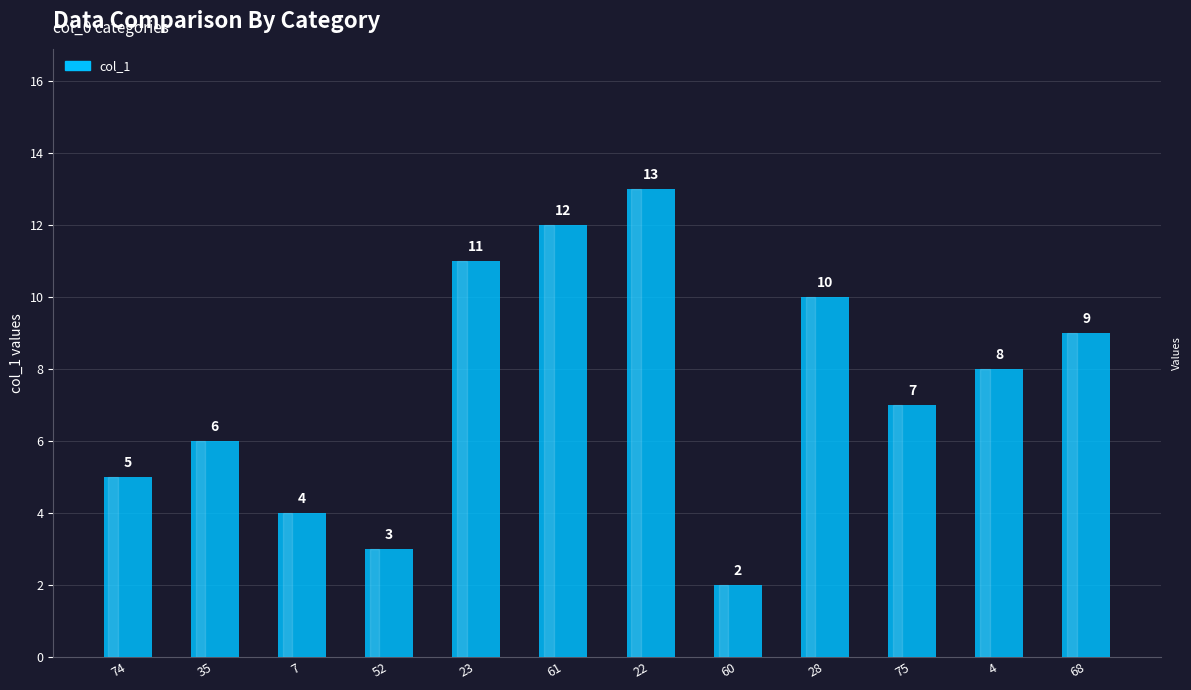

Reading right to left, what are all the values shown in this chart?

68=9	4=8	75=7	28=10	60=2	22=13	61=12	23=11	52=3	7=4	35=6	74=5